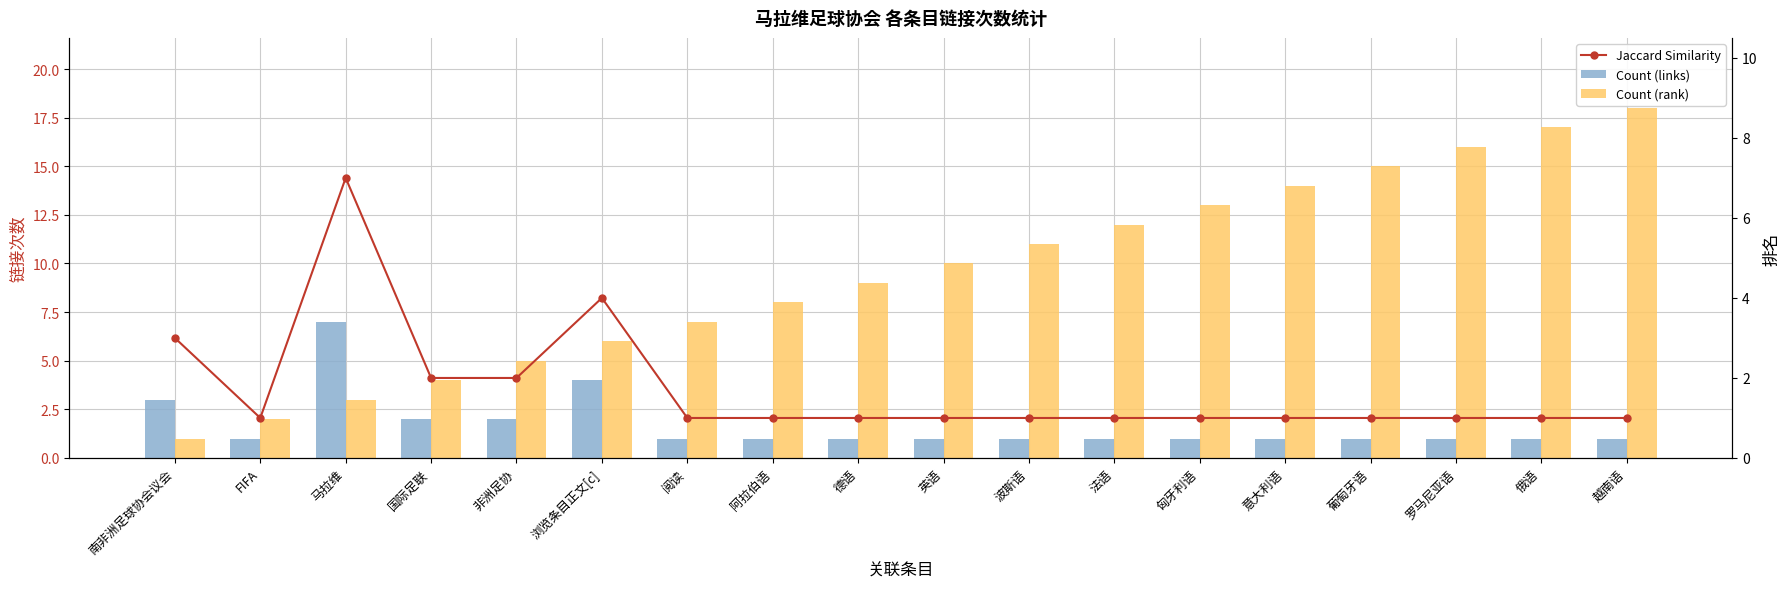

What is the difference between the highest and lowest values at 法语?

11